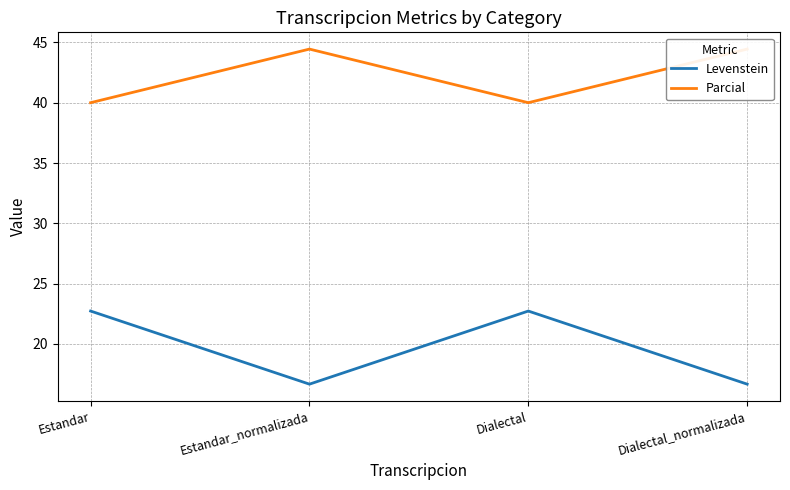

True or false: Parcial and Levenstein cross at least once.

False